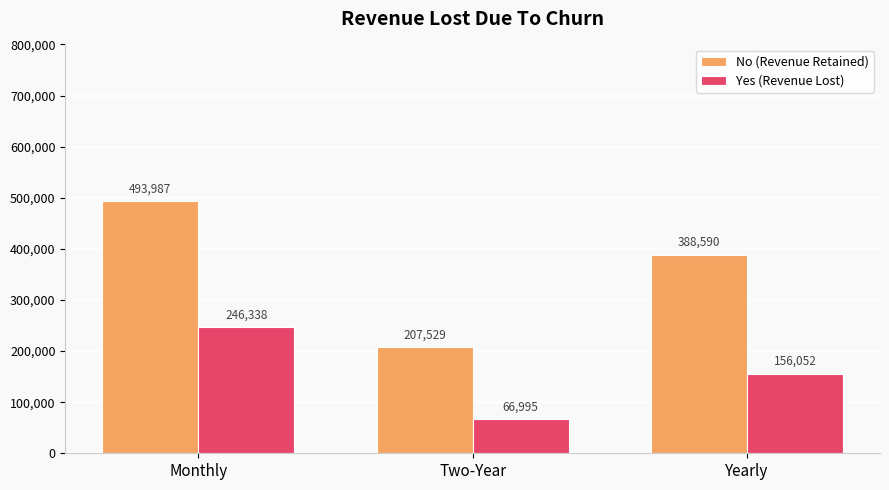

Between Monthly and Two-Year, which series saw the biggest shift?

No (Revenue Retained)